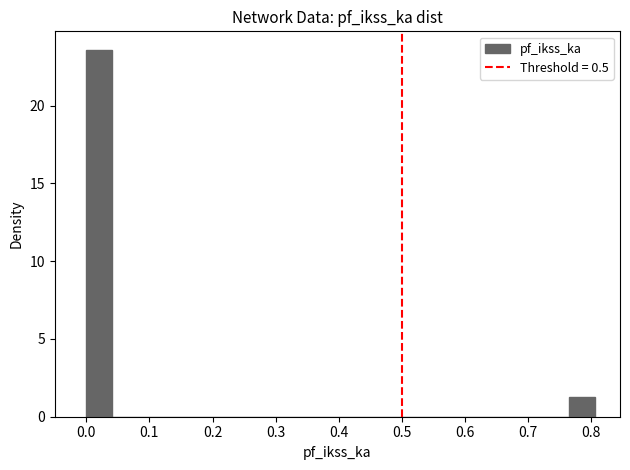

Reading left to right, list every bar in this chart as the range it spans on the x-axis followed by its height. Neither the bar edges nor the heights are printed on the chart, so give them approximately, as read against the axes.

0.00 to 0.04: 23.5
0.04 to 0.08: 0
0.08 to 0.12: 0
0.12 to 0.16: 0
0.16 to 0.20: 0
0.20 to 0.24: 0
0.24 to 0.28: 0
0.28 to 0.32: 0
0.32 to 0.36: 0
0.36 to 0.40: 0
0.40 to 0.44: 0
0.44 to 0.48: 0
0.48 to 0.52: 0
0.52 to 0.56: 0
0.56 to 0.60: 0
0.60 to 0.64: 0
0.64 to 0.68: 0
0.68 to 0.72: 0
0.72 to 0.77: 0
0.77 to 0.81: 1.0